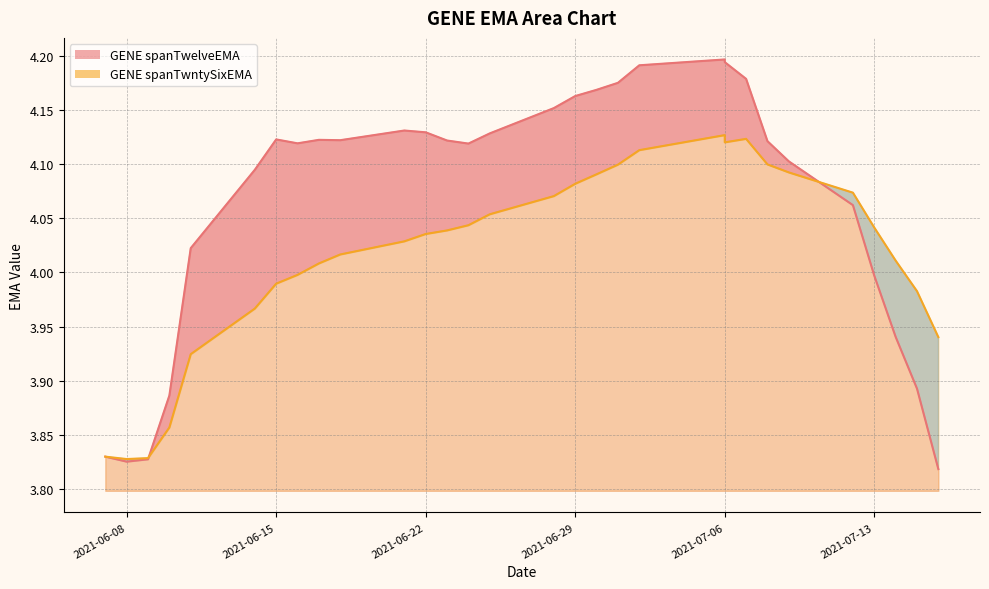

True or false: GENE spanTwntySixEMA has more than 1 interior local peaks.

False